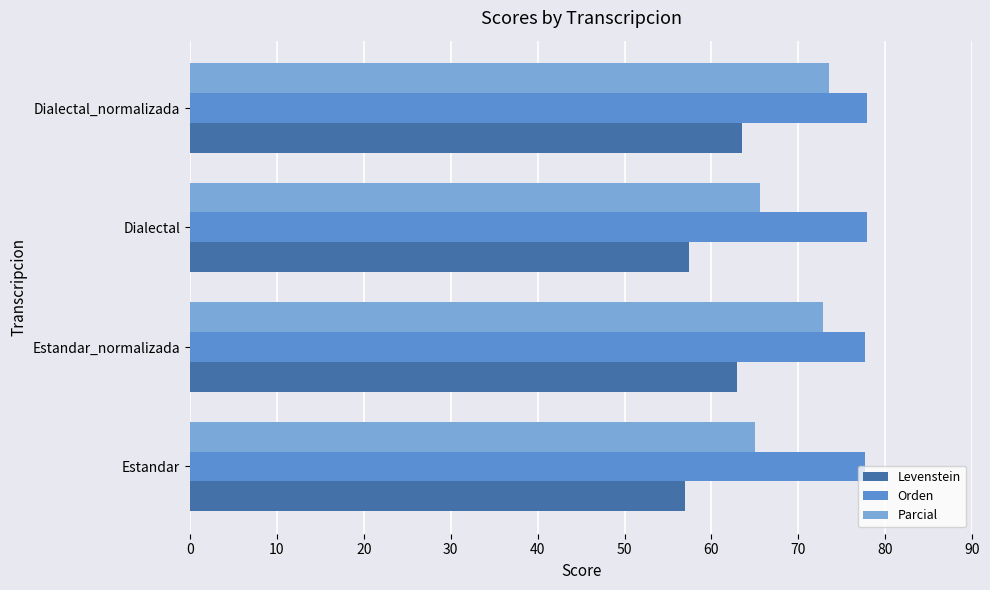

Read the Orden value at Estandar.

77.7